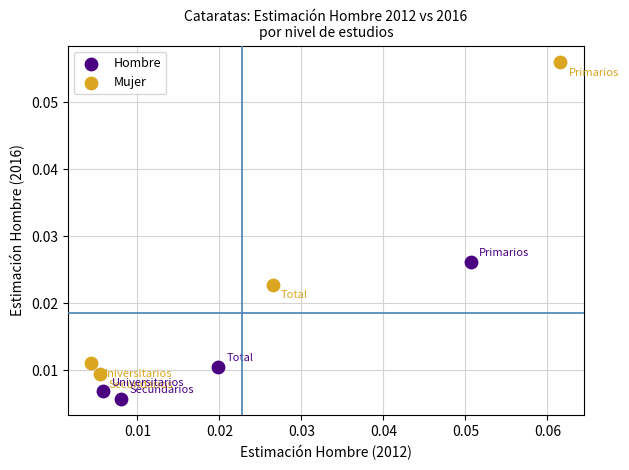

Which series contains the lowest Y value?

Hombre